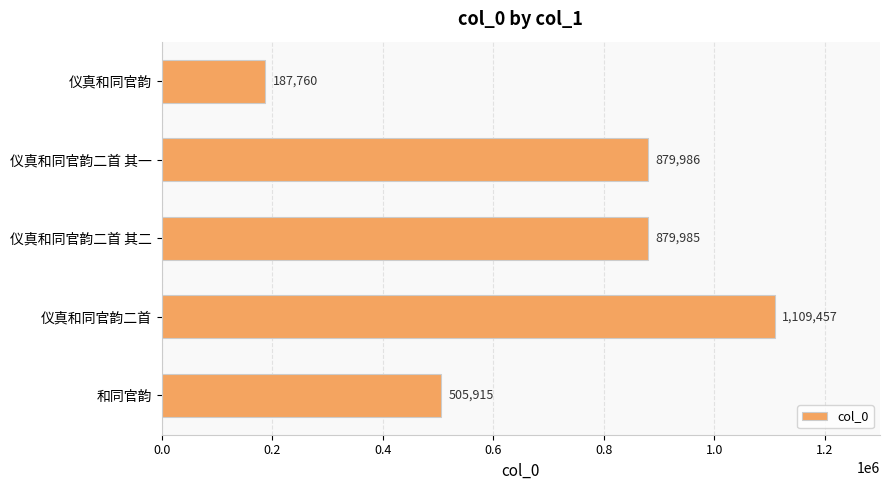

What is the maximum value shown in the chart?

1109457